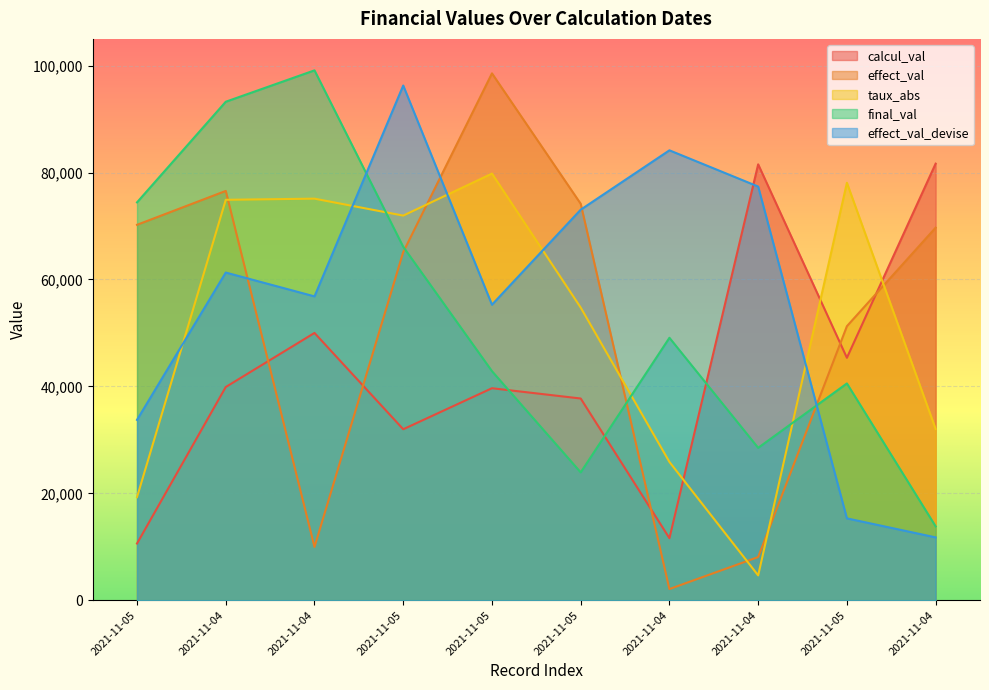

Which series ends up on top after the final intersection of final_val and calcul_val?

calcul_val